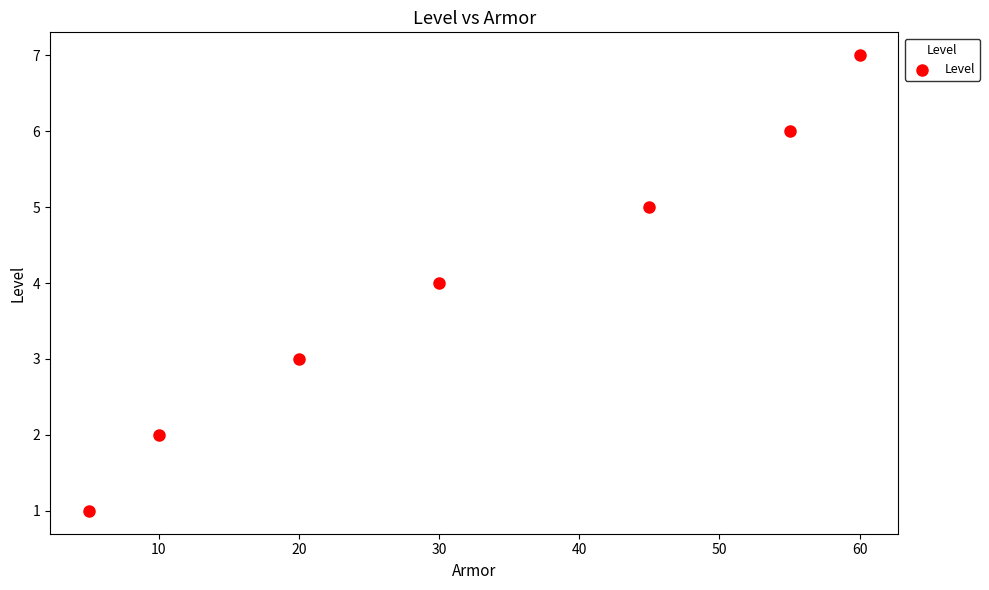

What is the average Y value?

4